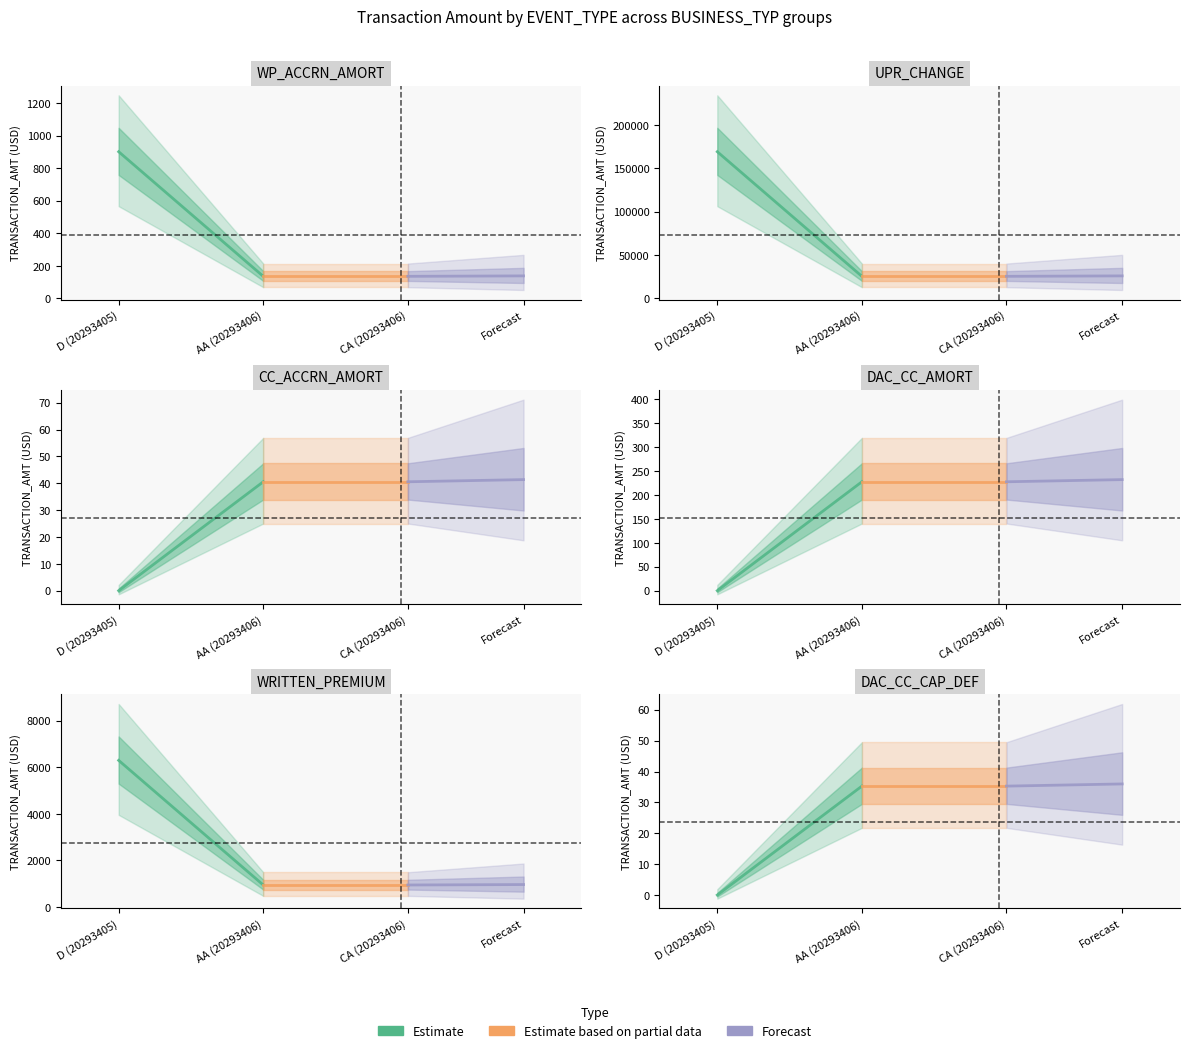

What value does the Estimate series have at AA (20293406)?

35.3